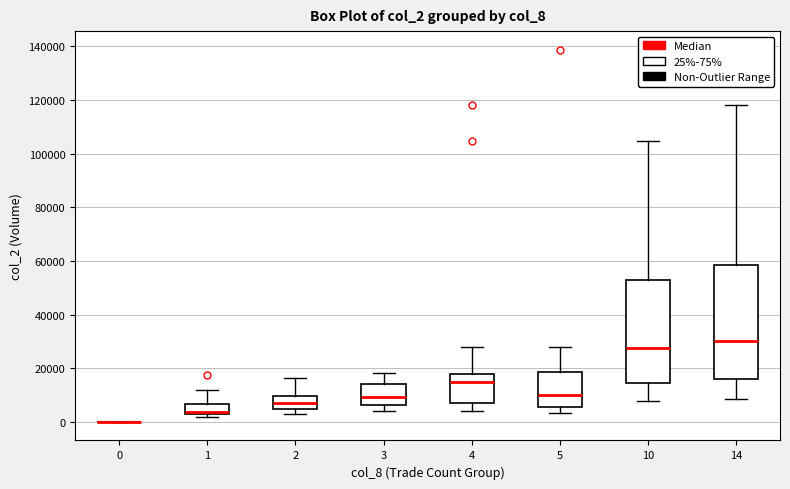

Which box is the tallest, from its lower edge to its upper edge?

14